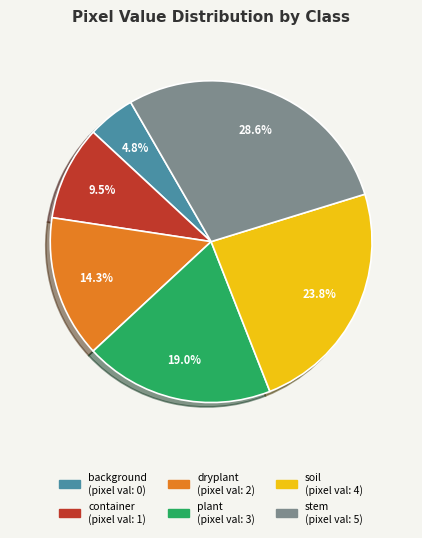

Is there a majority slice in this chart?

No